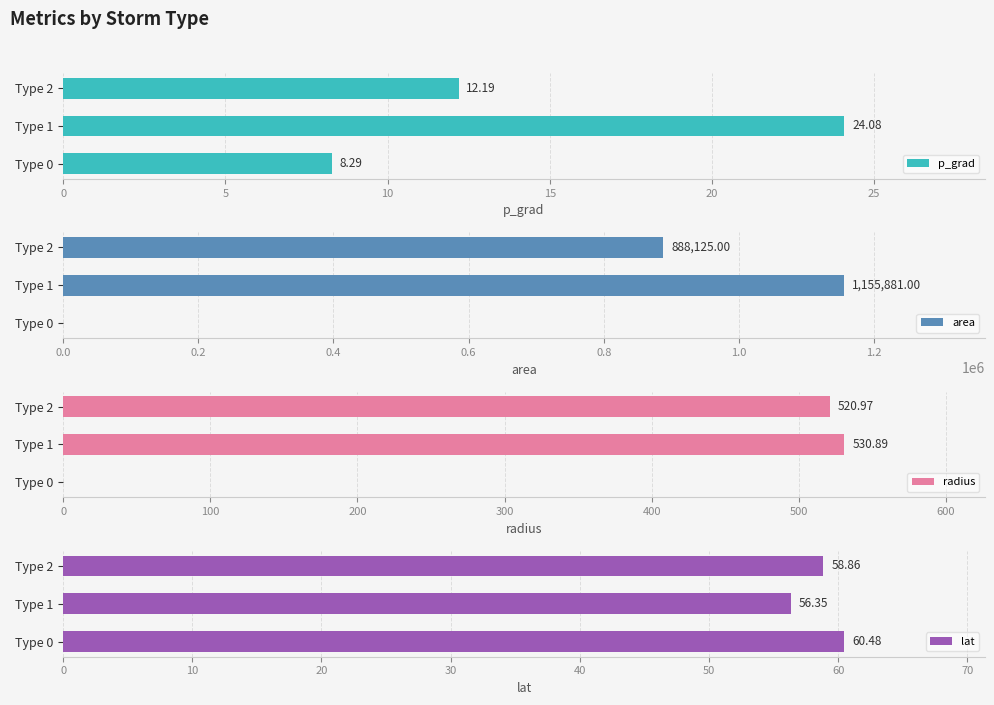

At which label is lat closest to 58?

Type 2